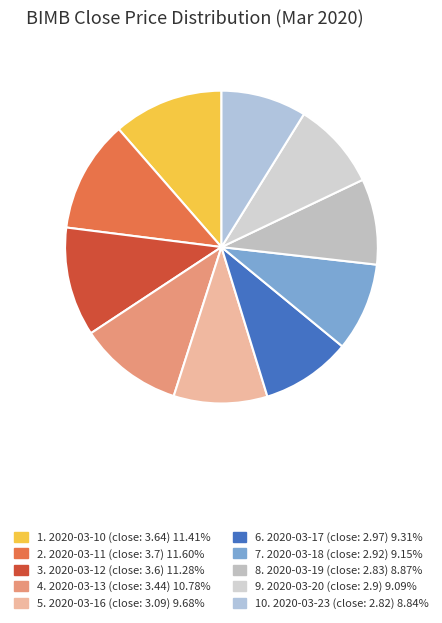

How many slices are in this pie chart?

10